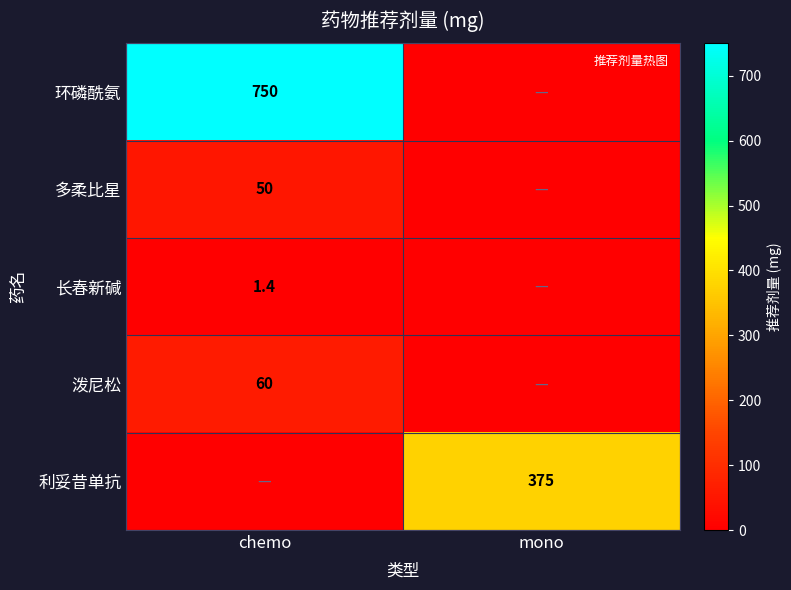

The 利妥昔单抗 series shows 375.0 at mono. True or false?

True